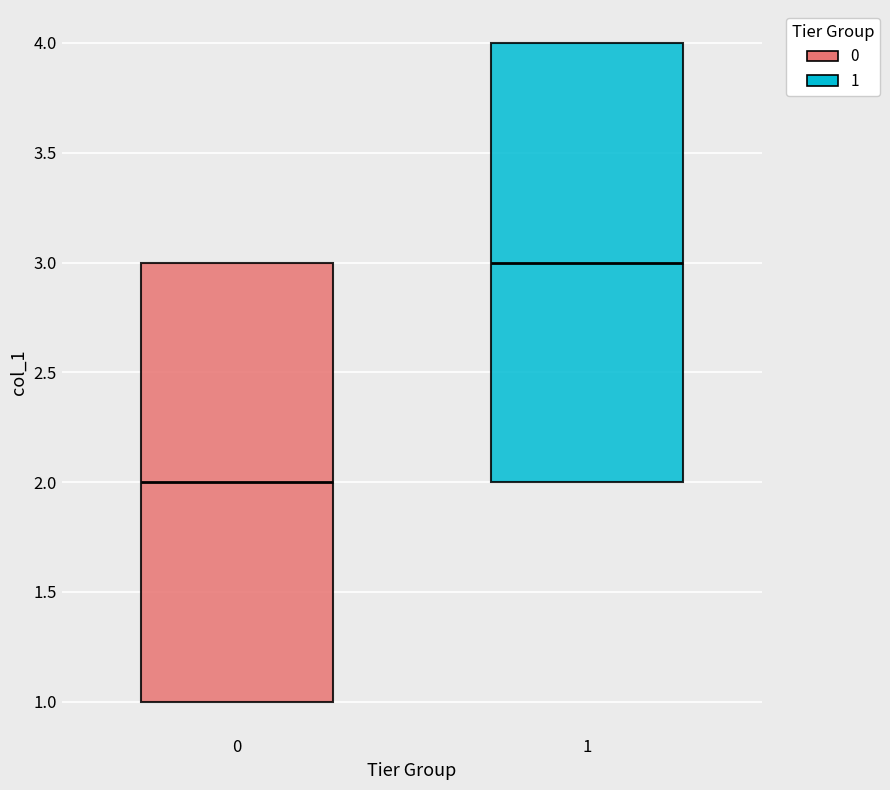

Which box's median line is the lowest?

0